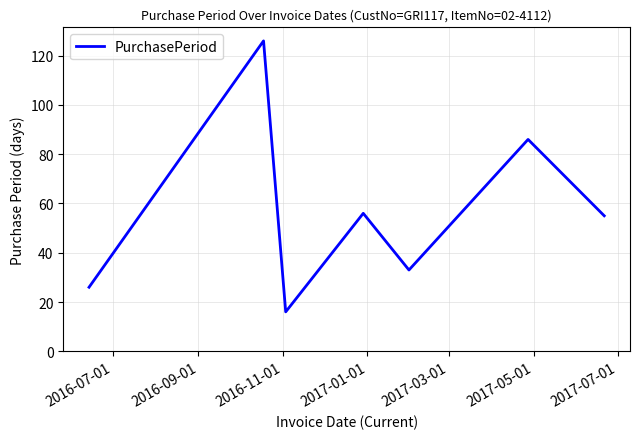

What is the maximum value shown in the chart?

126